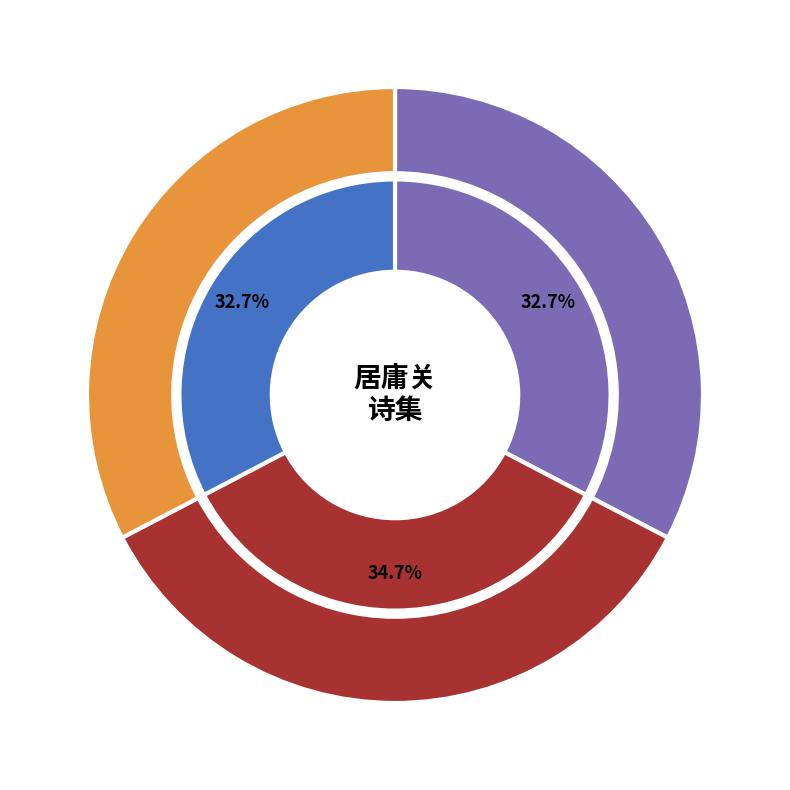

True or false: 又过居庸关 其二 accounts for 33% of the total.

True